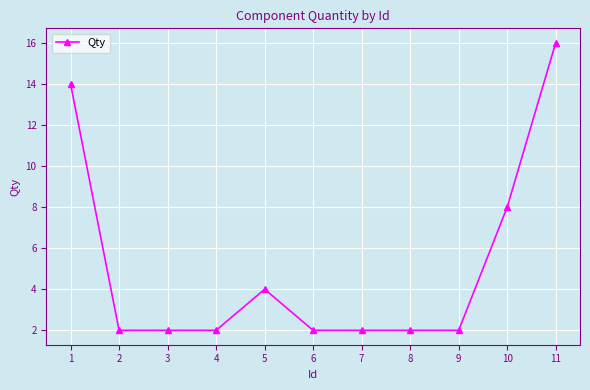

At which category does the chart reach its peak across all series?

11